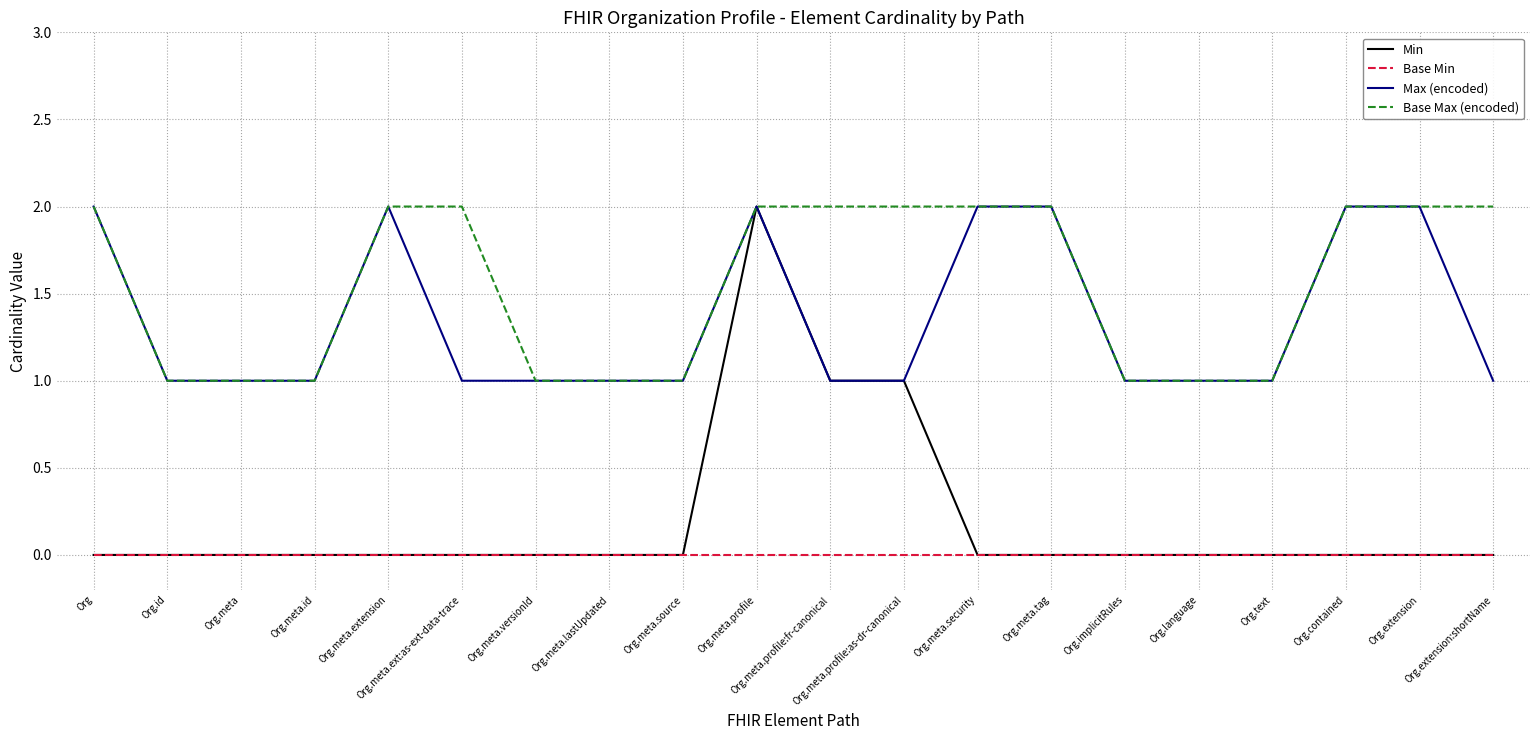

Which series has the largest range (max minus min)?

Min